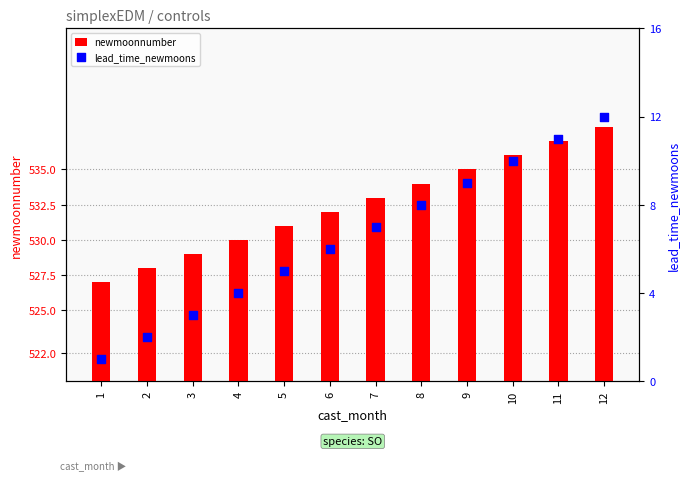

What is the total value across all series at 2?

530